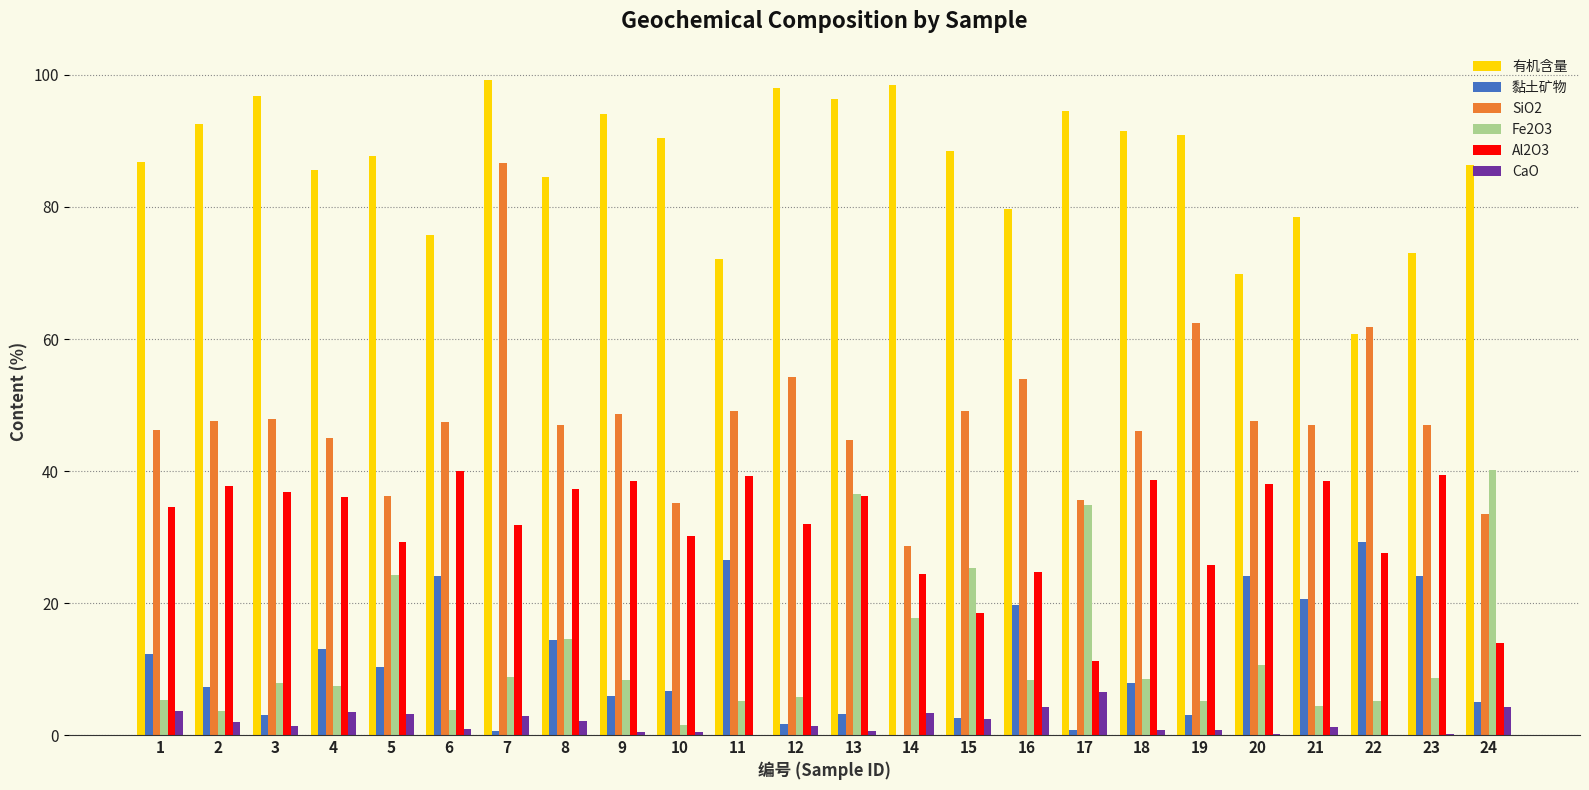

Is the value of 黏土矿物 at 3 greater than the value of SiO2 at 2?

No